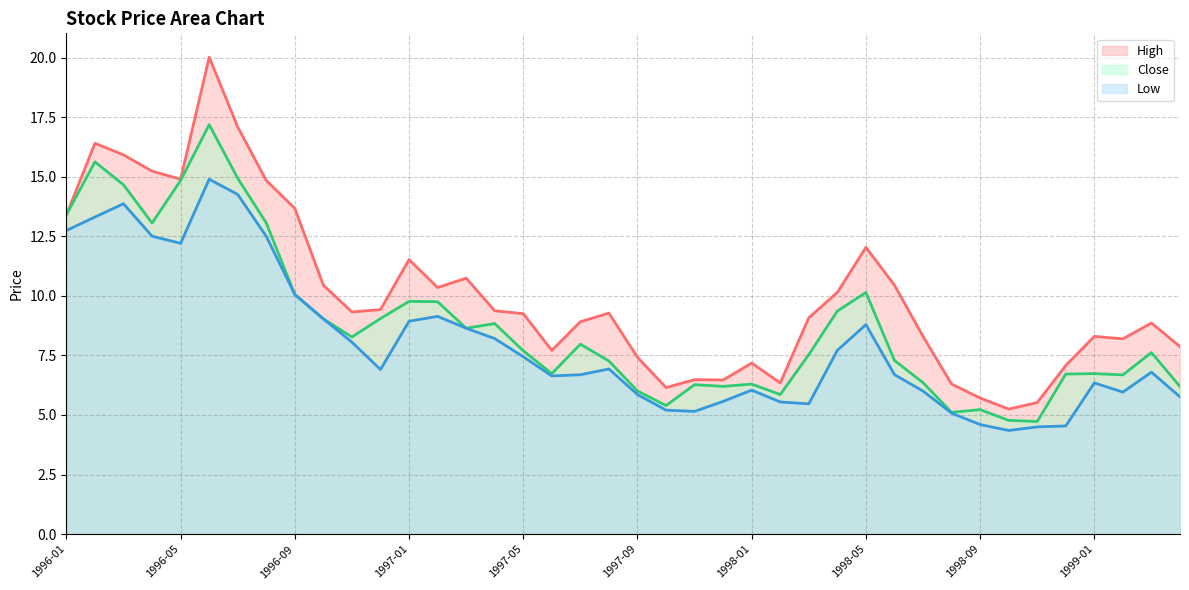

Reading left to right, list all the values displayed in this chart.

Close: 13.4	15.6	14.7	13.1	14.8	17.2	14.9	13.1	10.1	9.0	8.3	9.0	9.8	9.8	8.6	8.8	7.7	6.7	8.0	7.3	6.0	5.4	6.3	6.2	6.3	5.9	7.5	9.4	10.1	7.3	6.4	5.1	5.2	4.8	4.7	6.7	6.7	6.7	7.6	6.2
High: 13.4	16.4	15.9	15.2	14.9	20.0	17.1	14.8	13.7	10.4	9.3	9.4	11.5	10.4	10.7	9.4	9.3	7.7	8.9	9.3	7.4	6.2	6.5	6.5	7.2	6.3	9.1	10.1	12.0	10.4	8.3	6.3	5.7	5.2	5.5	7.1	8.3	8.2	8.9	7.9
Low: 12.7	13.3	13.9	12.5	12.2	14.9	14.3	12.5	10.1	9.0	8.1	6.9	8.9	9.1	8.6	8.2	7.4	6.6	6.7	6.9	5.9	5.2	5.2	5.6	6.0	5.5	5.5	7.7	8.8	6.7	6.0	5.1	4.6	4.3	4.5	4.5	6.3	6.0	6.8	5.8